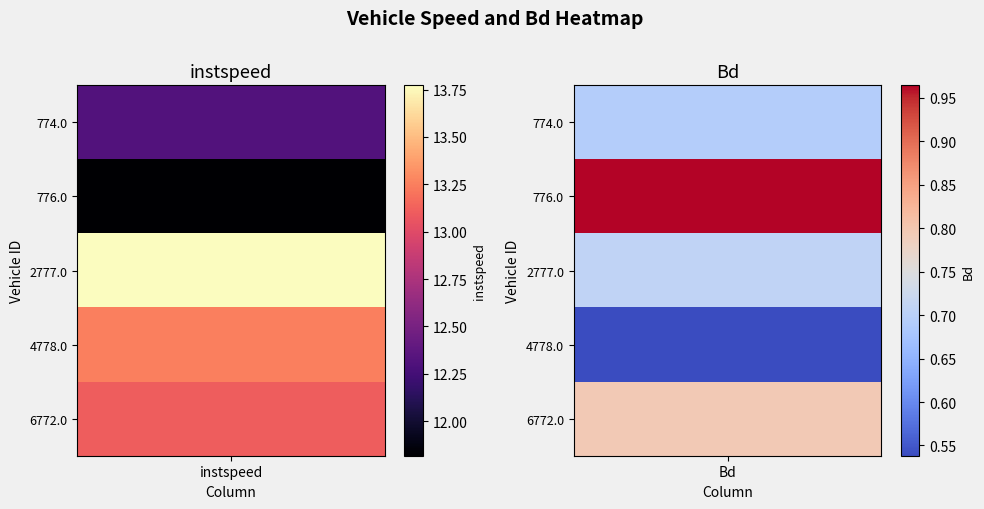

What is the sum of all 776.0 values?

12.8